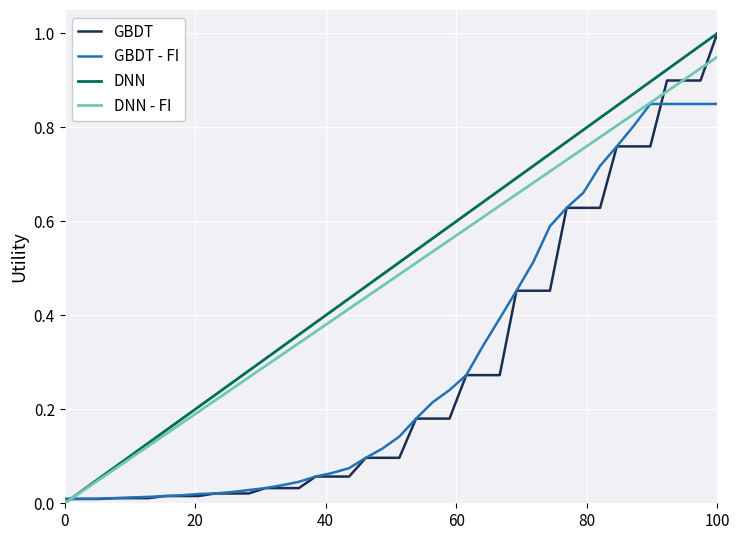

Is this an area chart (filled region under the line)?

No